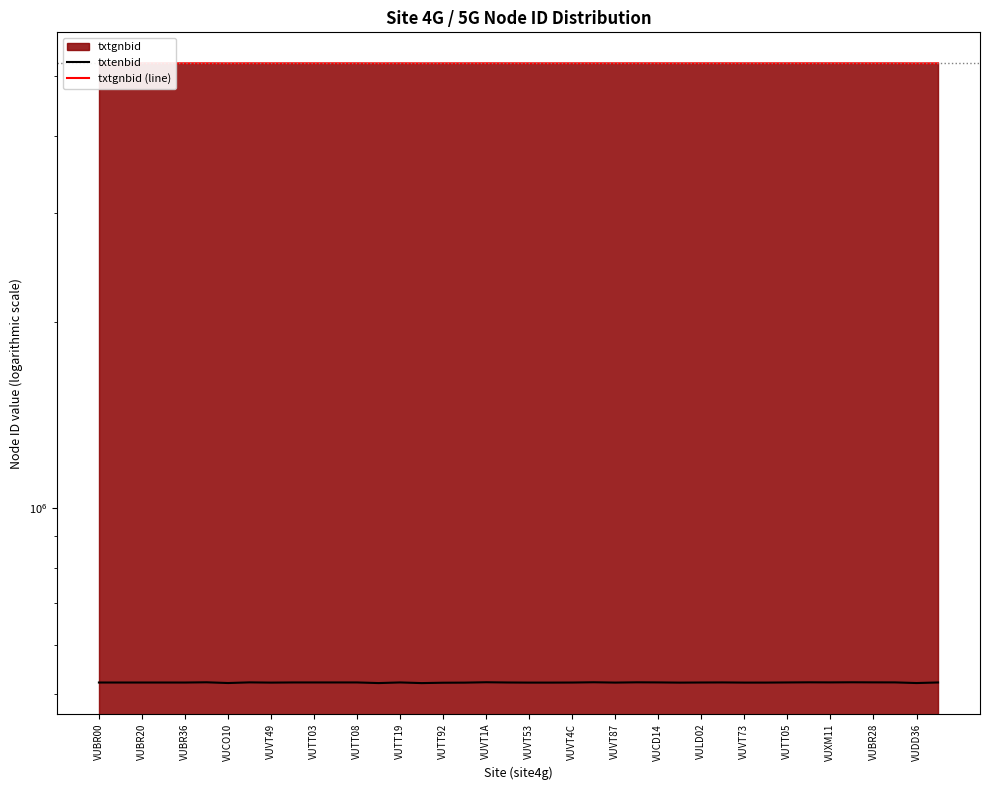

Is the value of txtenbid at VUBR36 greater than the value of txtgnbid (line) at 27?

No